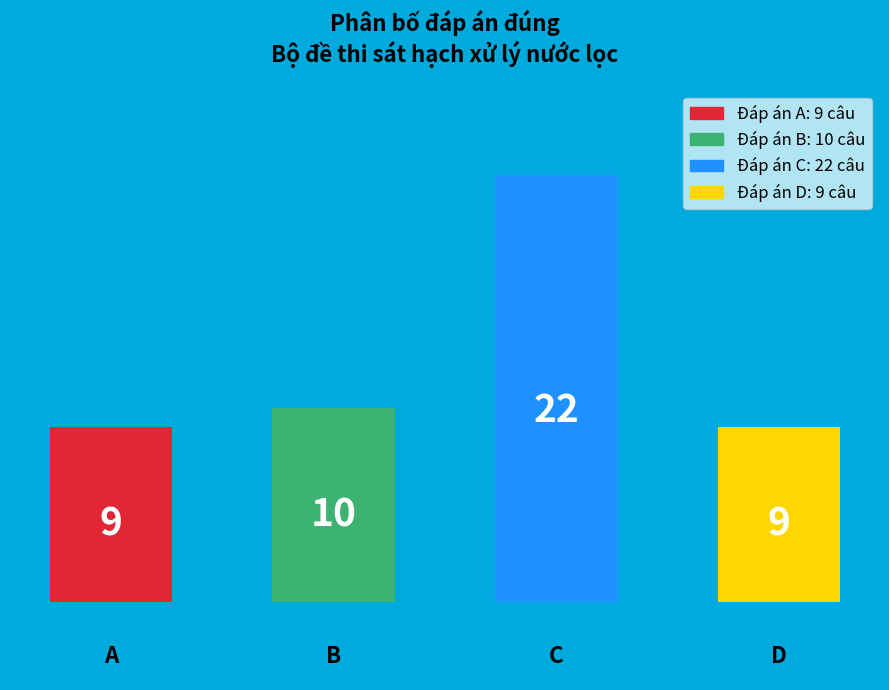

Between C and B, which is larger?

C